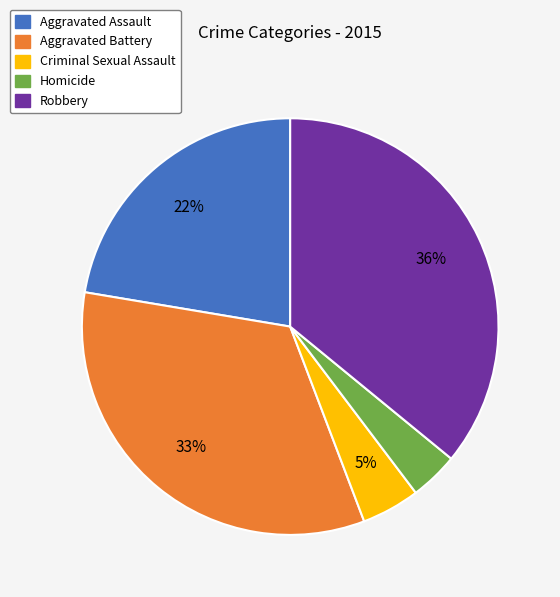

Count the number of slices in the pie.

5